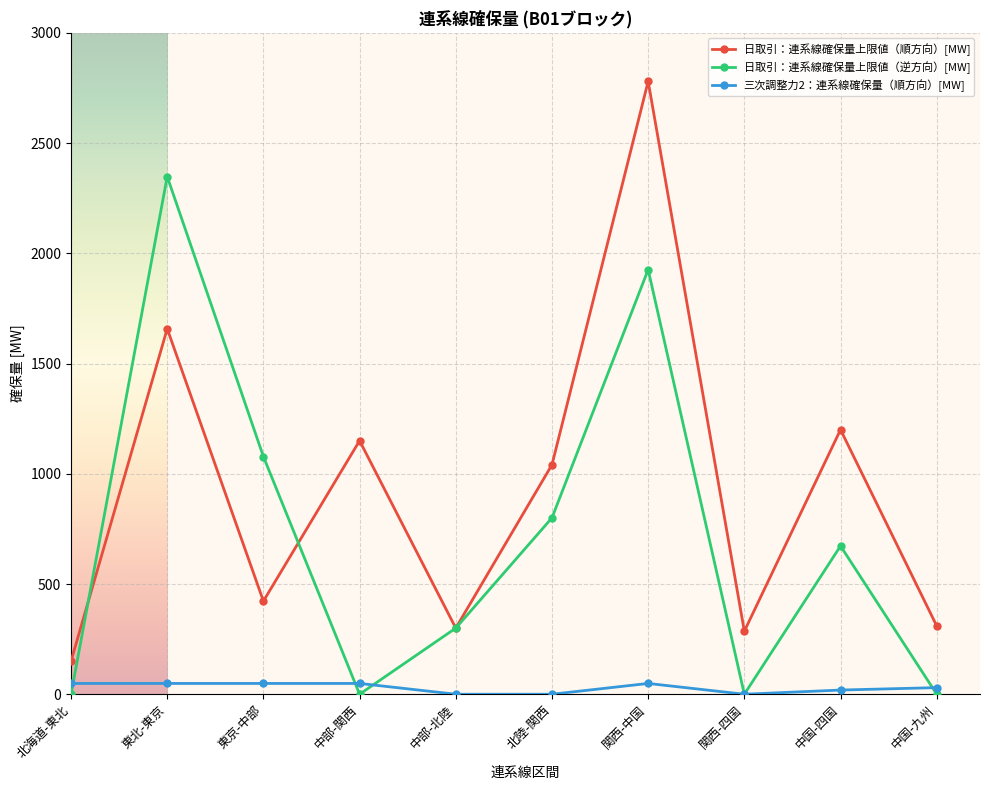

What is the maximum value shown in the chart?

2780.0